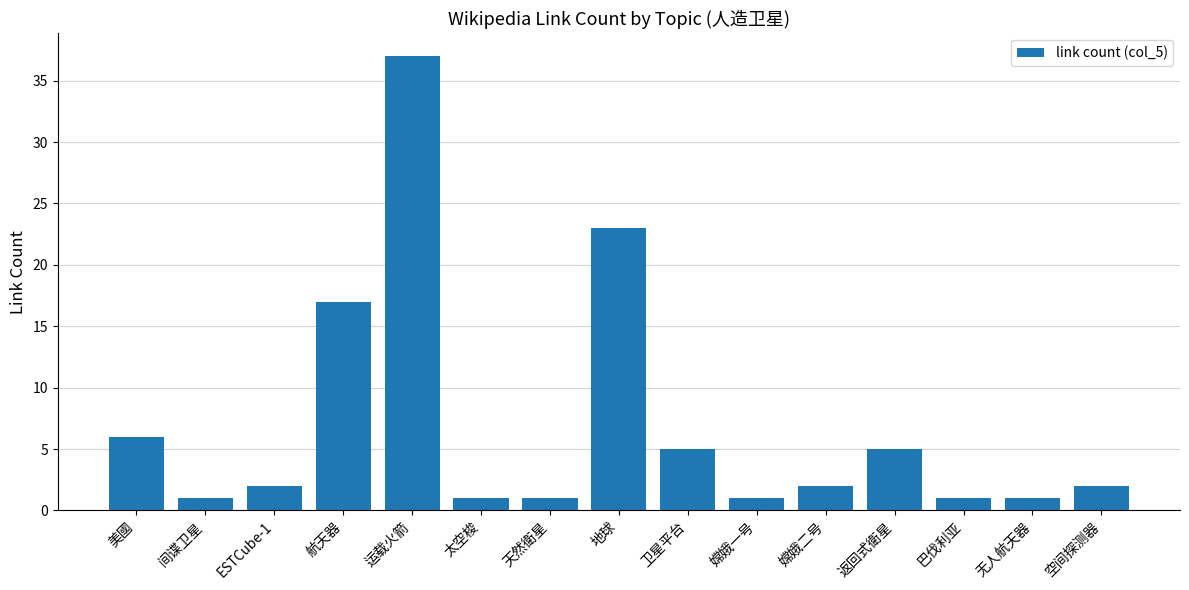

At which label is the value closest to 19?

航天器